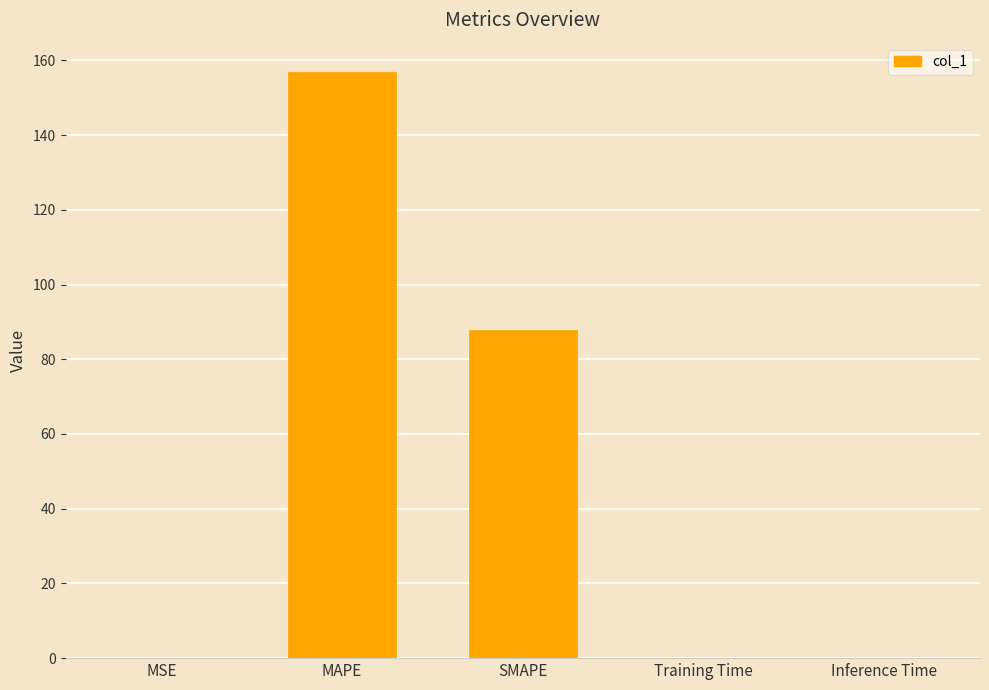

The chart shows a value of 0.0 at Inference Time. True or false?

True